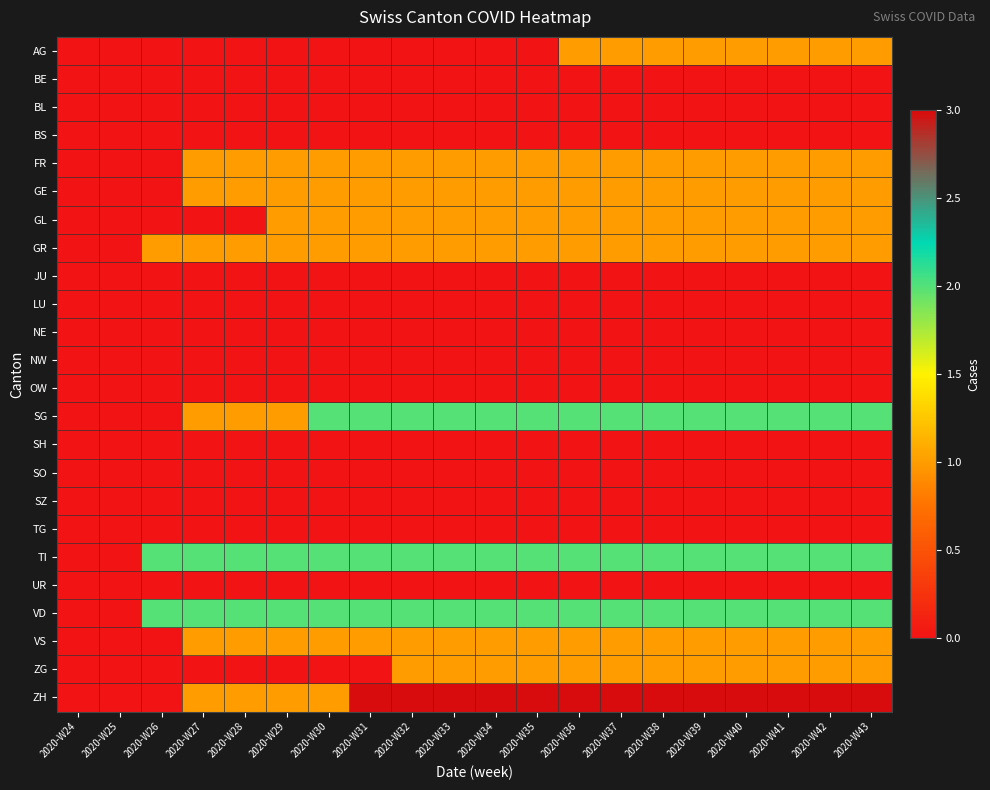

Rank the series at 2020-W39 from lowest to highest value.

BE, BL, BS, JU, LU, NE, NW, OW, SH, SO, SZ, TG, UR, AG, FR, GE, GL, GR, VS, ZG, SG, TI, VD, ZH